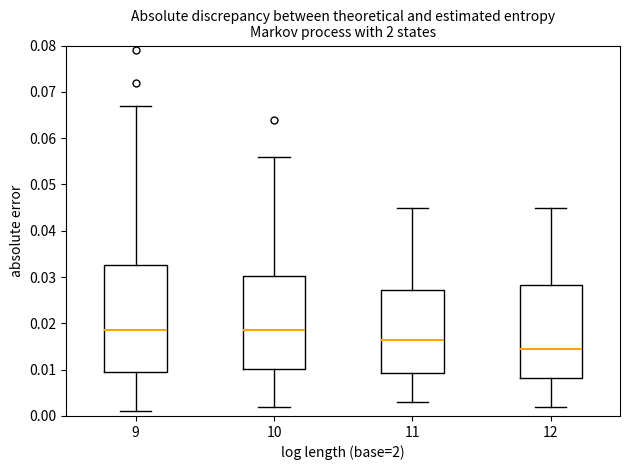

Which box is the tallest, from its lower edge to its upper edge?

9